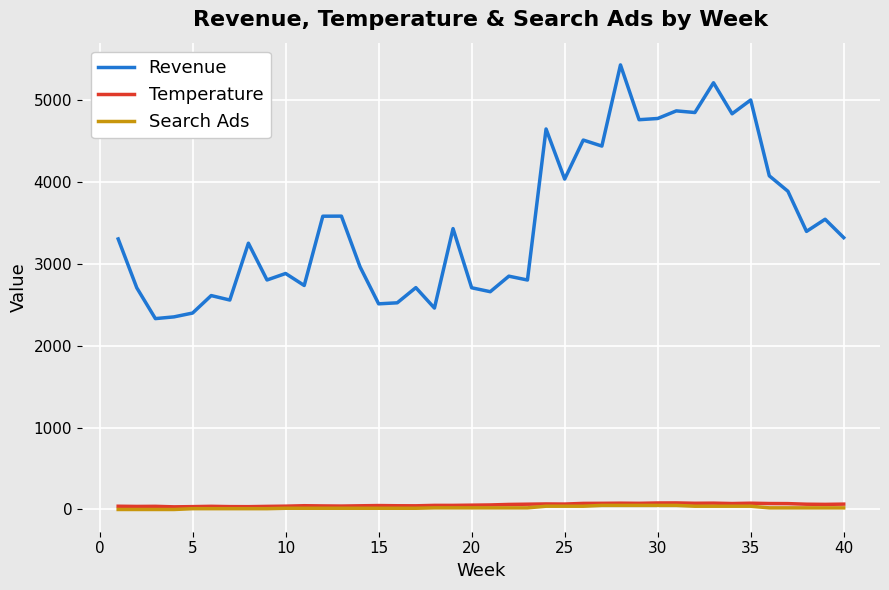

True or false: Temperature and Revenue cross at least once.

False